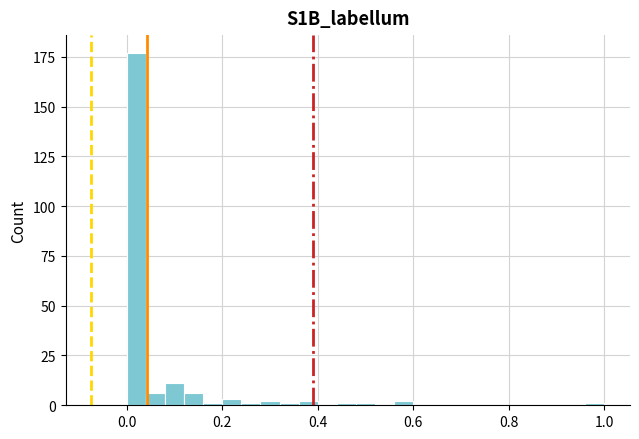

Read against the x-axis, roughly where is the centre of the tallest bar?

0.02